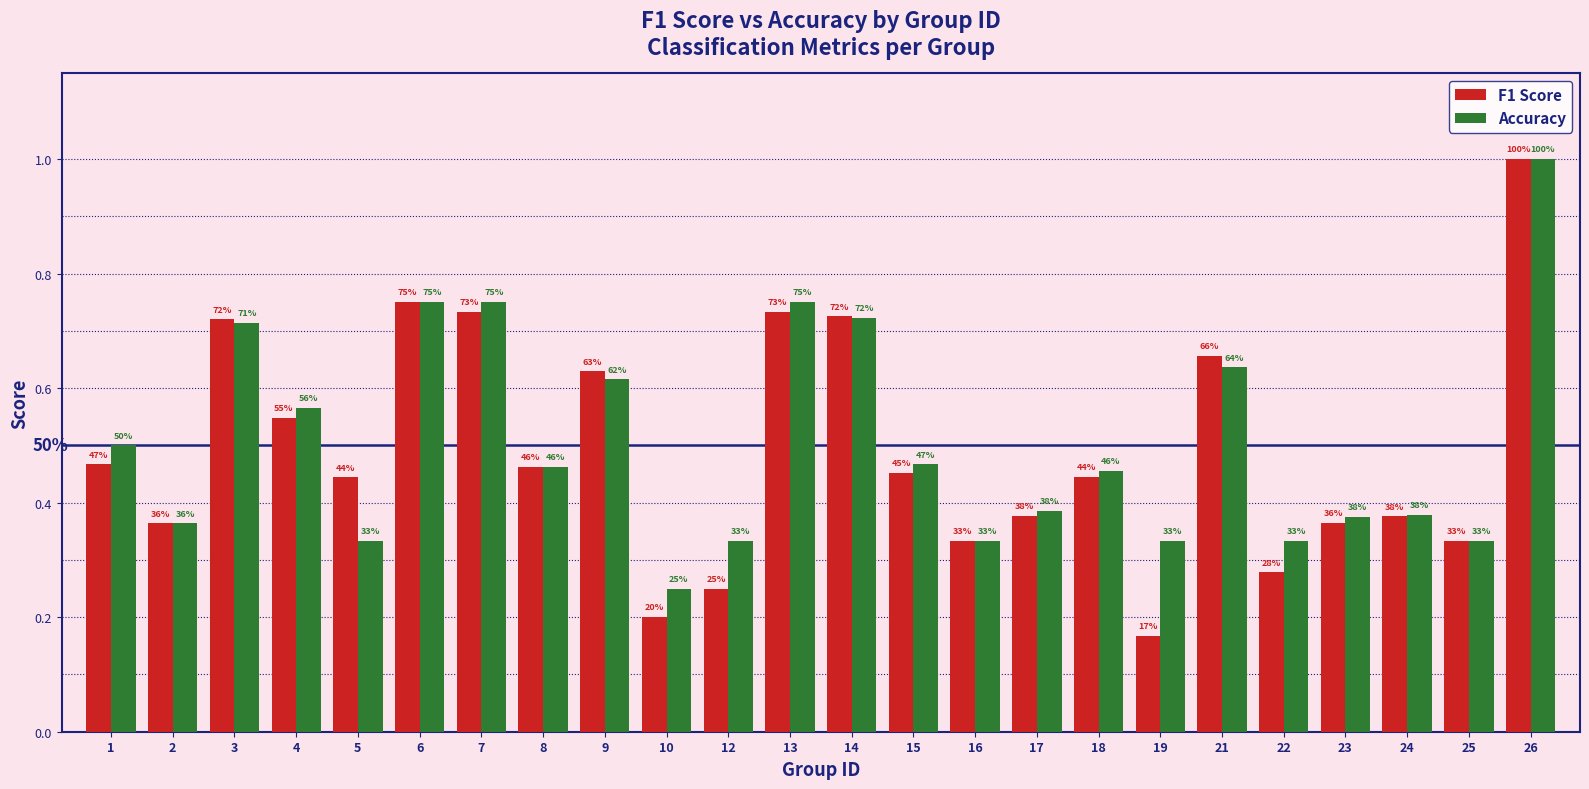

What are all the series names shown in the legend?

F1 Score, Accuracy